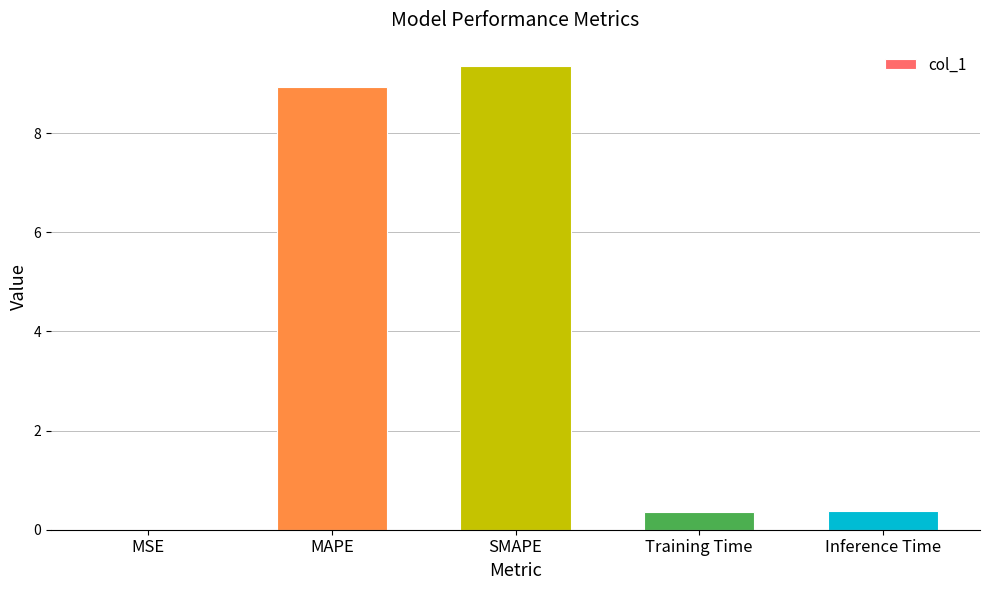

What is the change in value from SMAPE to Inference Time?

-9.0